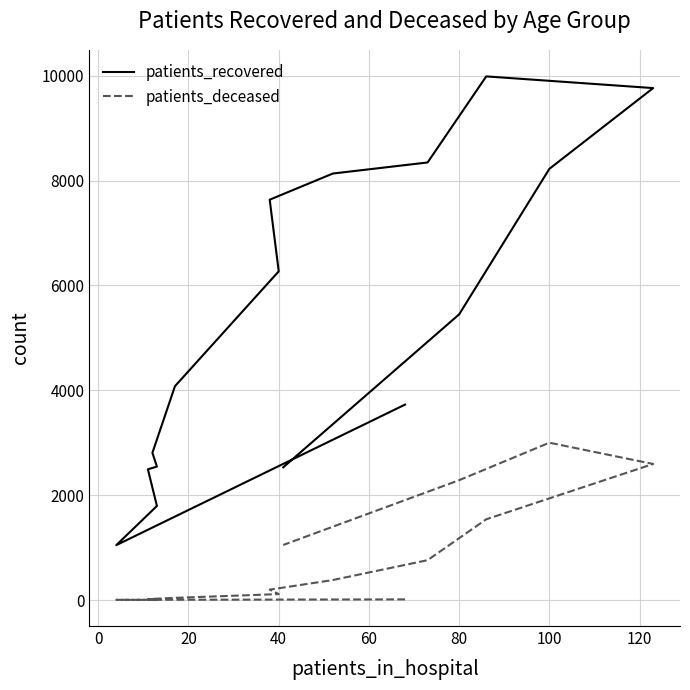

What is the difference between the maximum and minimum values in the patients_recovered series?

8942